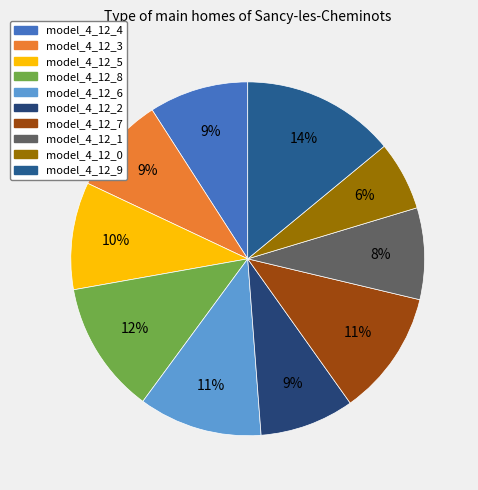

Rank the categories by value from lowest to highest.

model_4_12_0, model_4_12_1, model_4_12_2, model_4_12_3, model_4_12_4, model_4_12_5, model_4_12_6, model_4_12_7, model_4_12_8, model_4_12_9